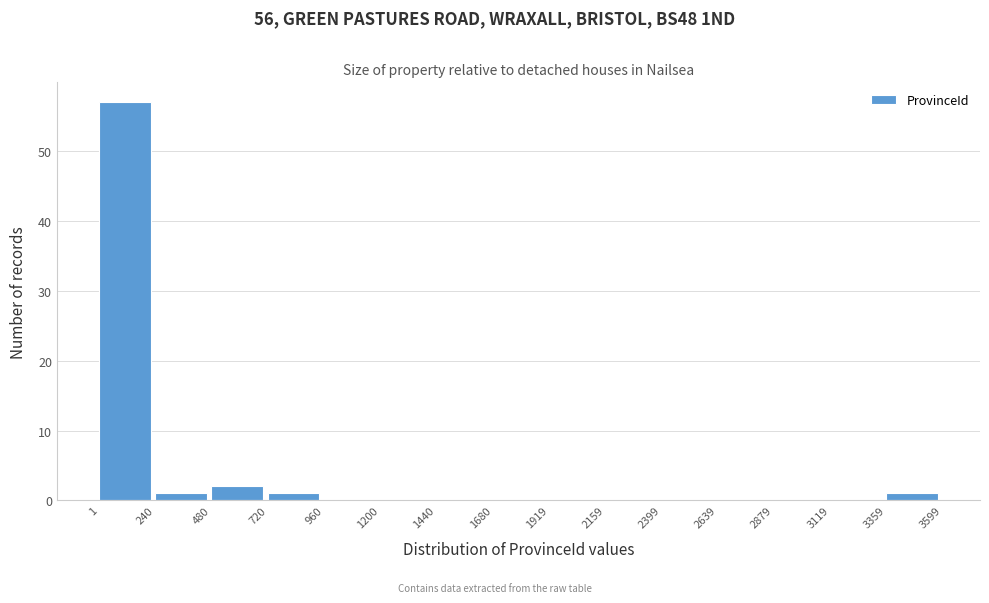

What is the height of the bar covering 480 to 720 on the x-axis? The values are not printed on the chart, so give them approximately, as read against the axis.

2